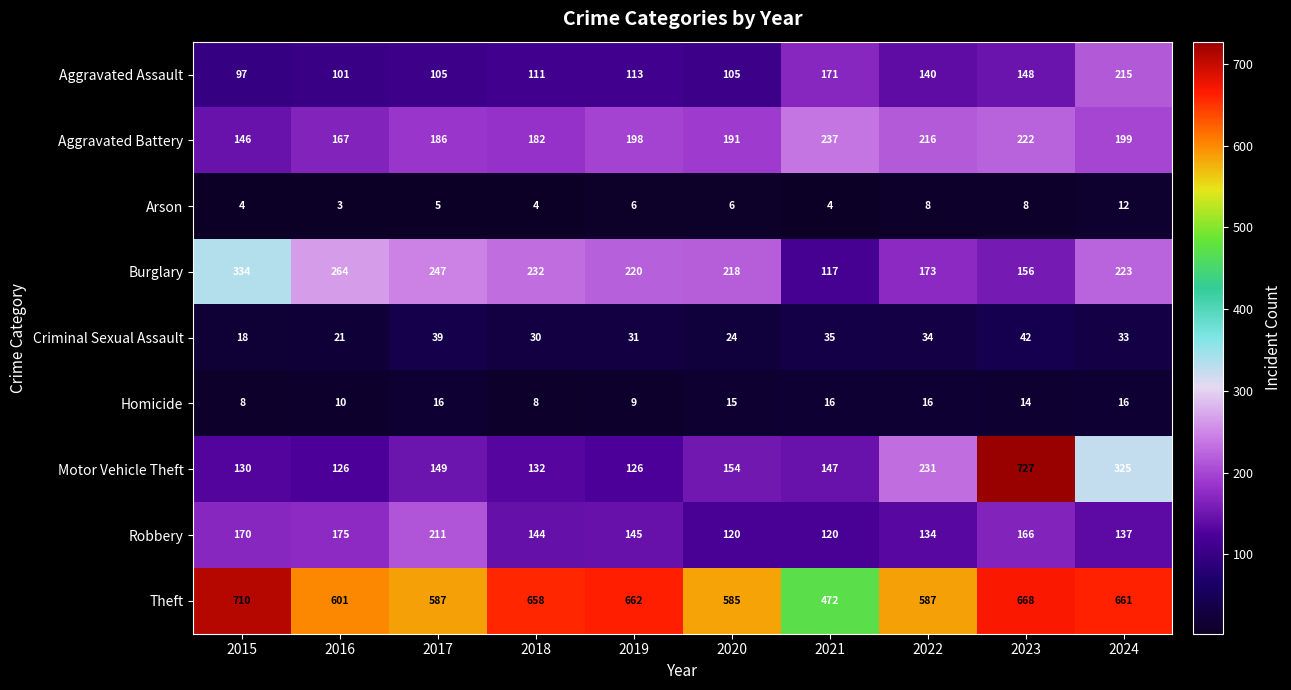

The value of Burglary at 2024 is 111. True or false?

False